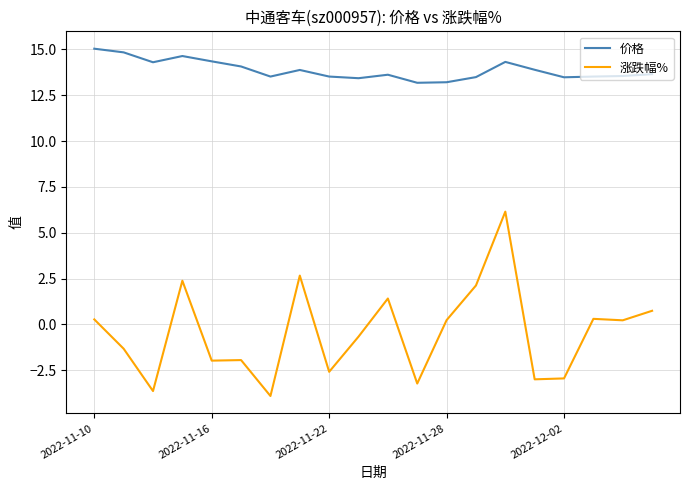

What is the minimum value for 价格?

13.2